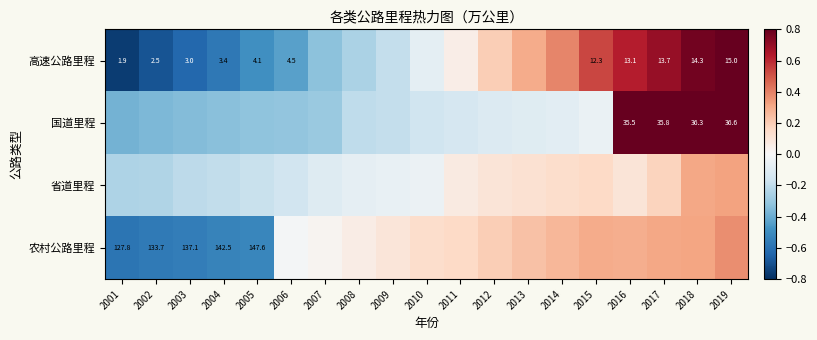

Which has a higher value, 2016 or 2019?

2019